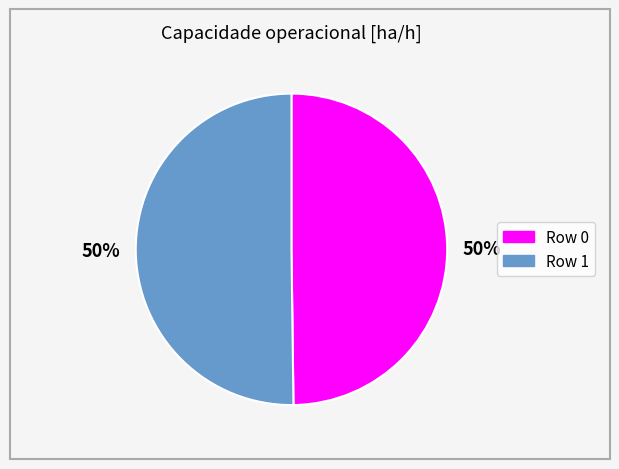

To the nearest percent, what is the average slice percentage?

50%